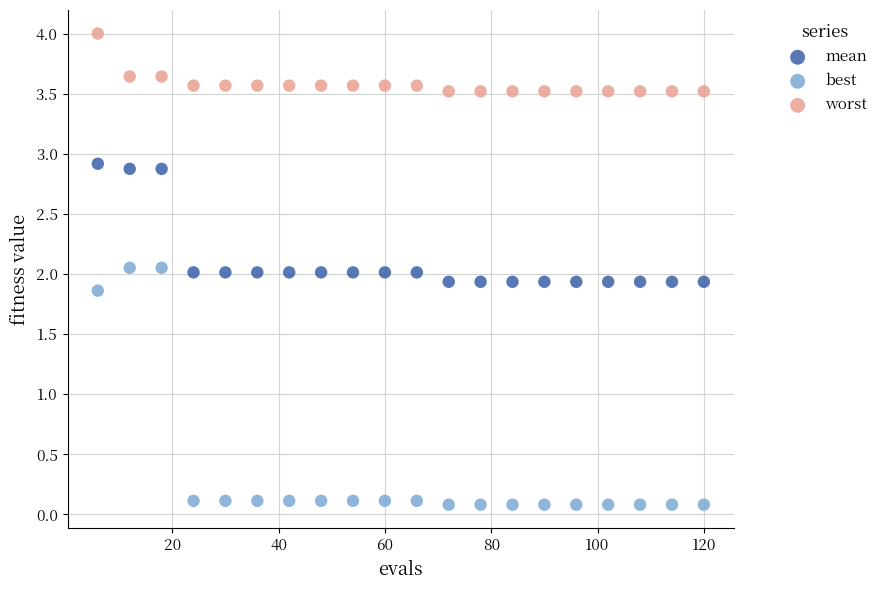

Across all data points, what is the range of X values (max minus min)?

114.0